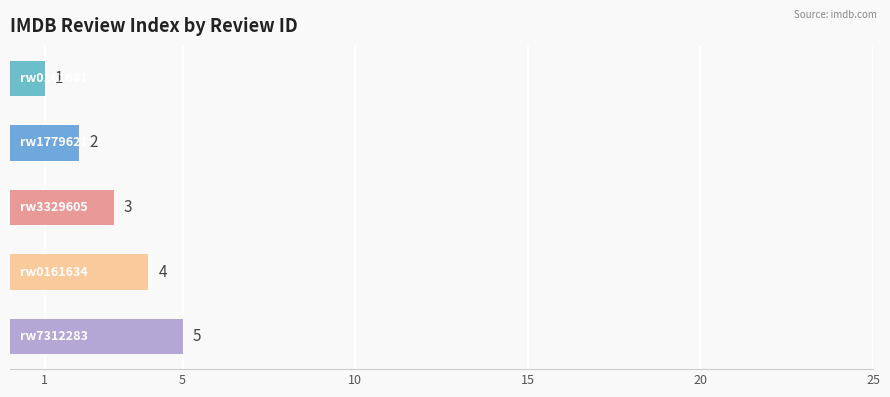

Count the values in the range 2 to 4.

3